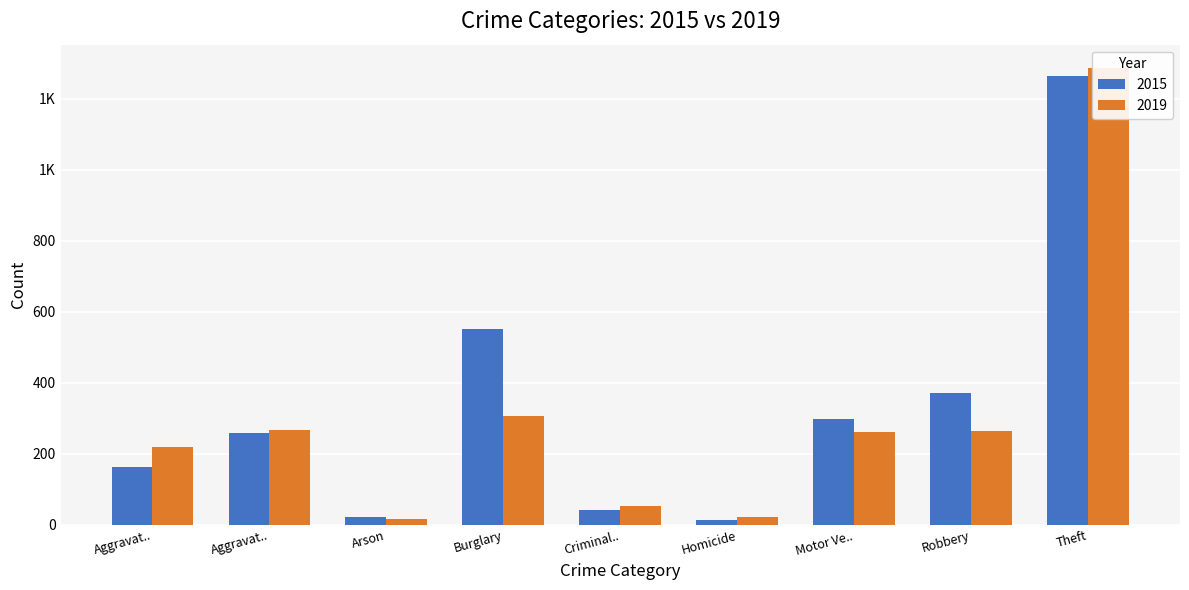

What is the sum of all 2019 values?

2700